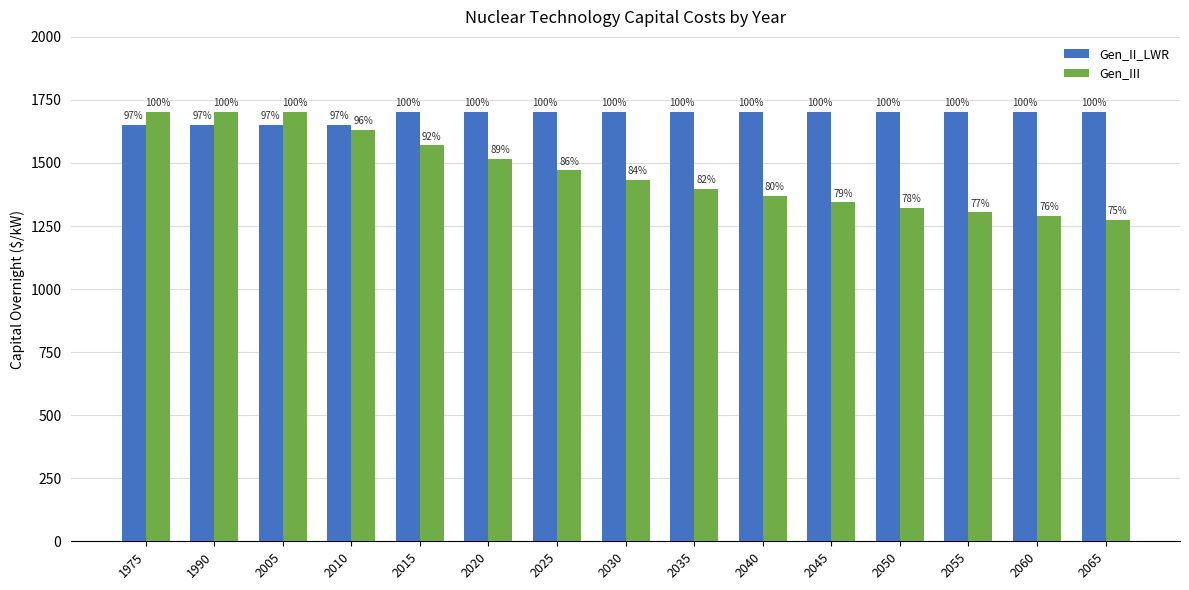

Are the bars grouped side by side (vs. stacked)?

Yes